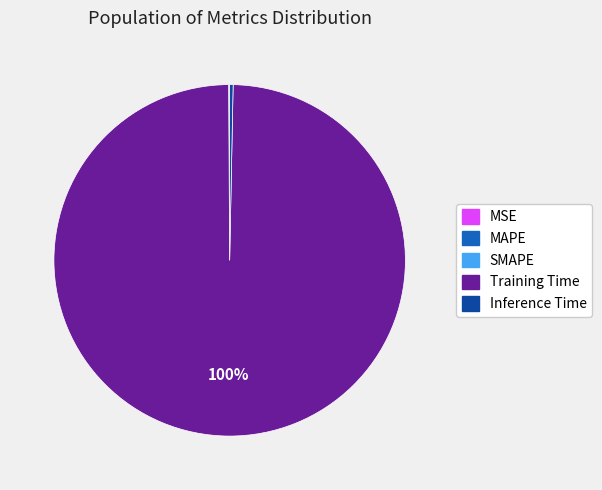

What is the majority slice?

Training Time